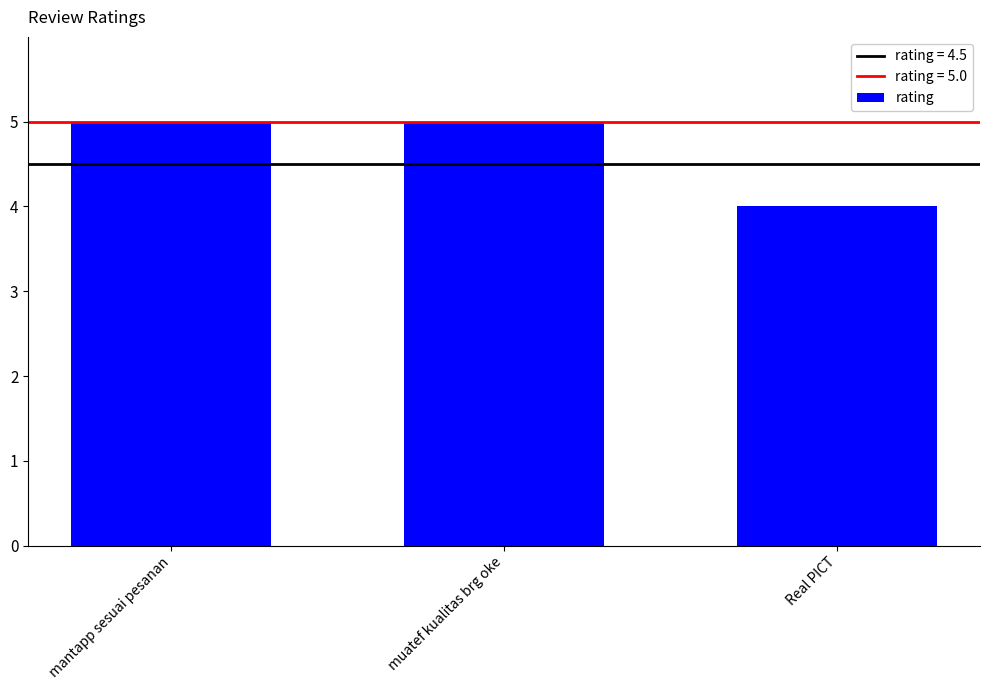

Is it true that the value at Real PICT is 3?

False